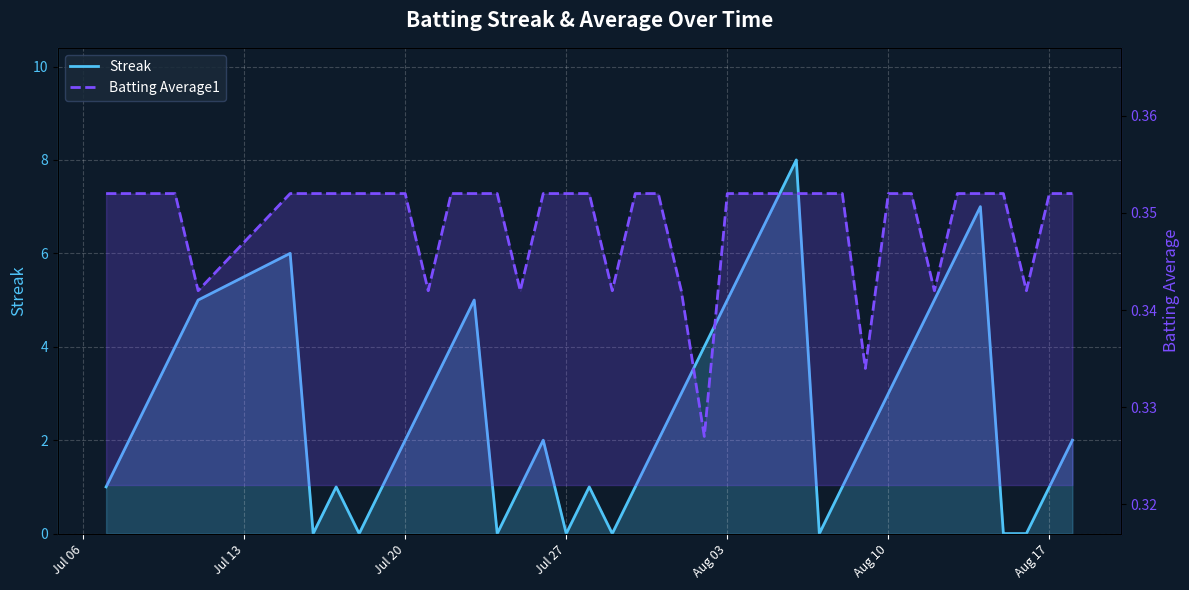

Reading left to right, transcribe all the data shown in this chart.

Streak: 1.0	2.0	3.0	4.0	5.0	6.0	0.0	1.0	0.0	1.0	2.0	3.0	4.0	5.0	0.0	1.0	2.0	0.0	1.0	0.0	1.0	2.0	3.0	4.0	5.0	6.0	7.0	8.0	0.0	1.0	2.0	3.0	4.0	5.0	6.0	7.0	0.0	0.0	1.0	2.0
Batting Average1: 0.4	0.4	0.4	0.4	0.3	0.4	0.4	0.4	0.4	0.4	0.4	0.3	0.4	0.4	0.4	0.3	0.4	0.4	0.4	0.3	0.4	0.4	0.3	0.3	0.4	0.4	0.4	0.4	0.4	0.4	0.3	0.4	0.4	0.3	0.4	0.4	0.4	0.3	0.4	0.4